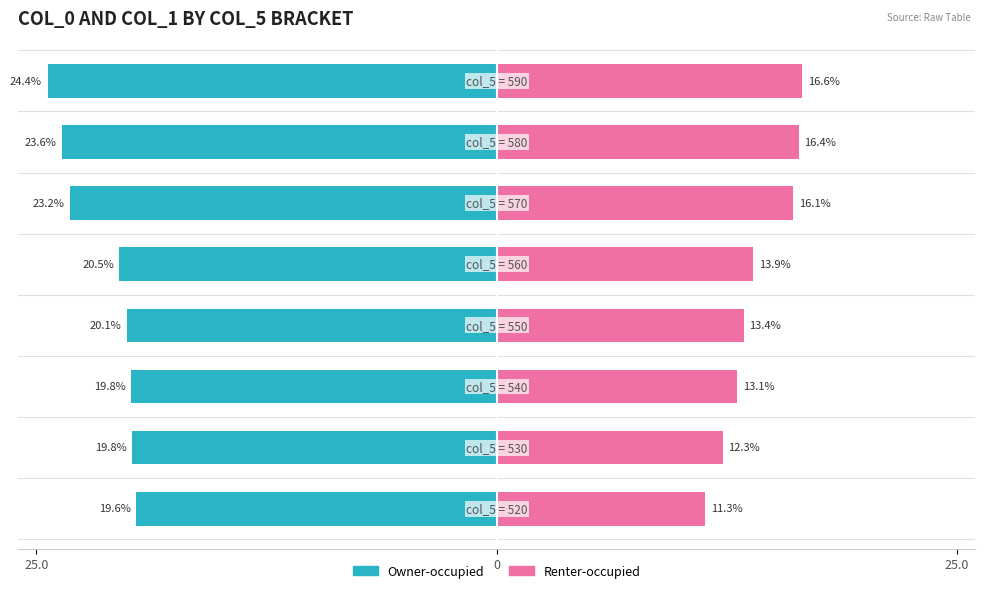

Which series has the widest spread of values?

Renter-occupied